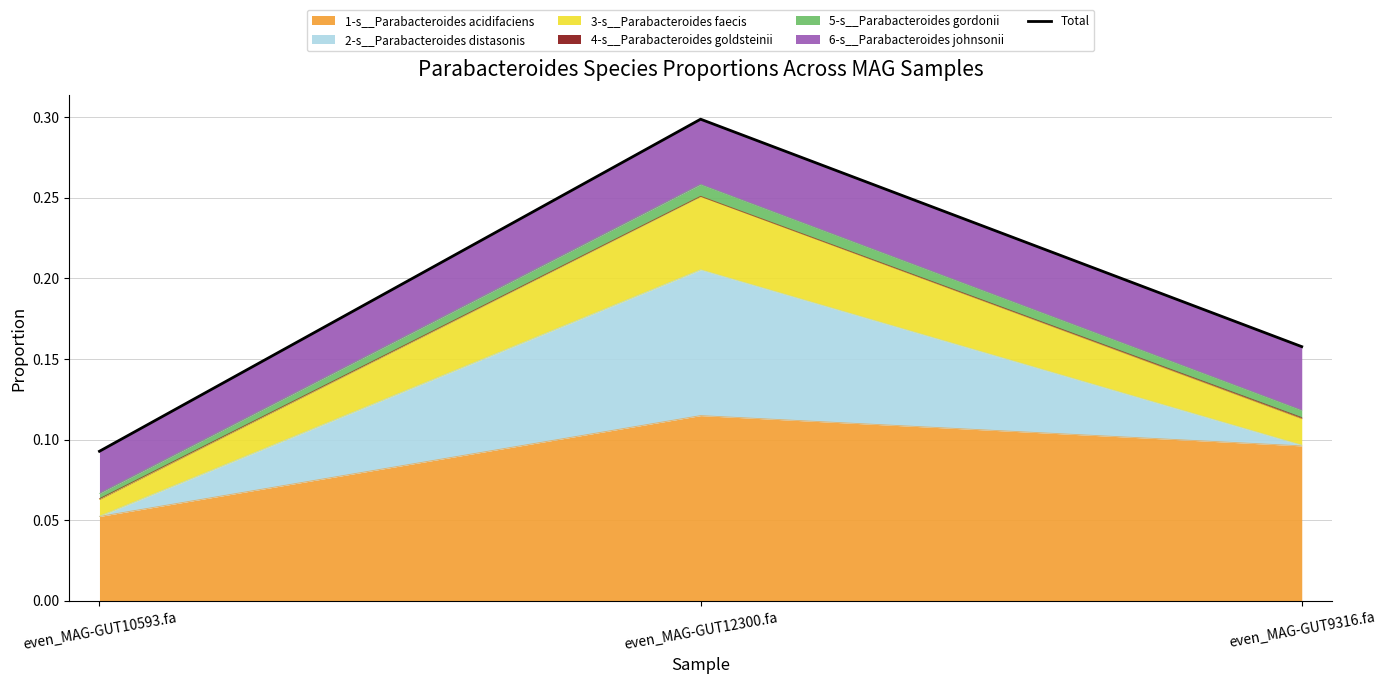

The value at even_MAG-GUT10593.fa is 0.2. True or false?

False